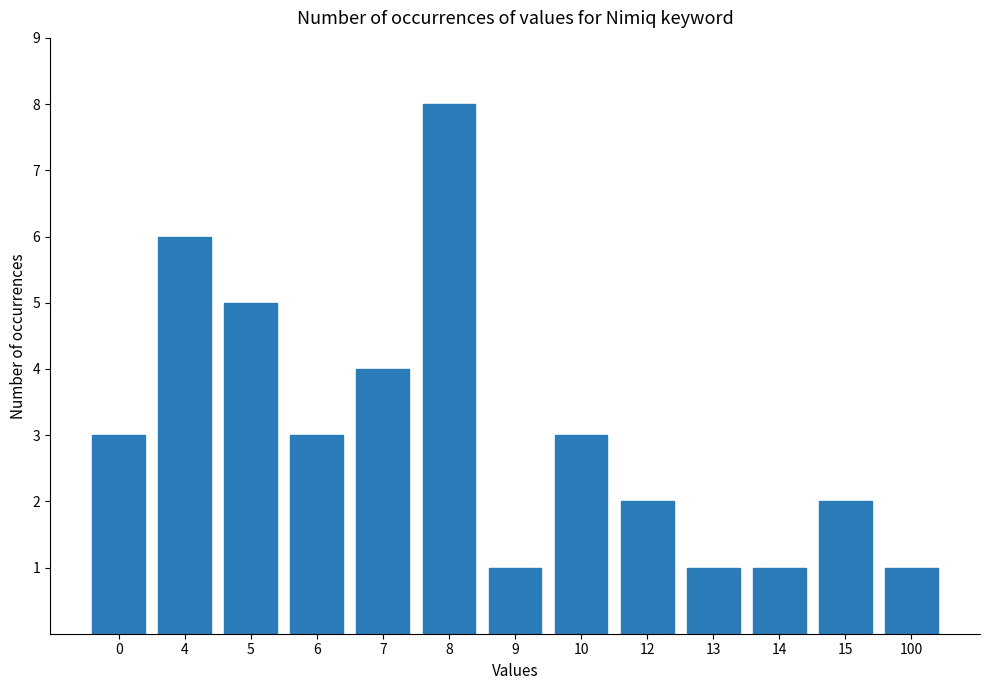

How many series are shown in this chart?

1